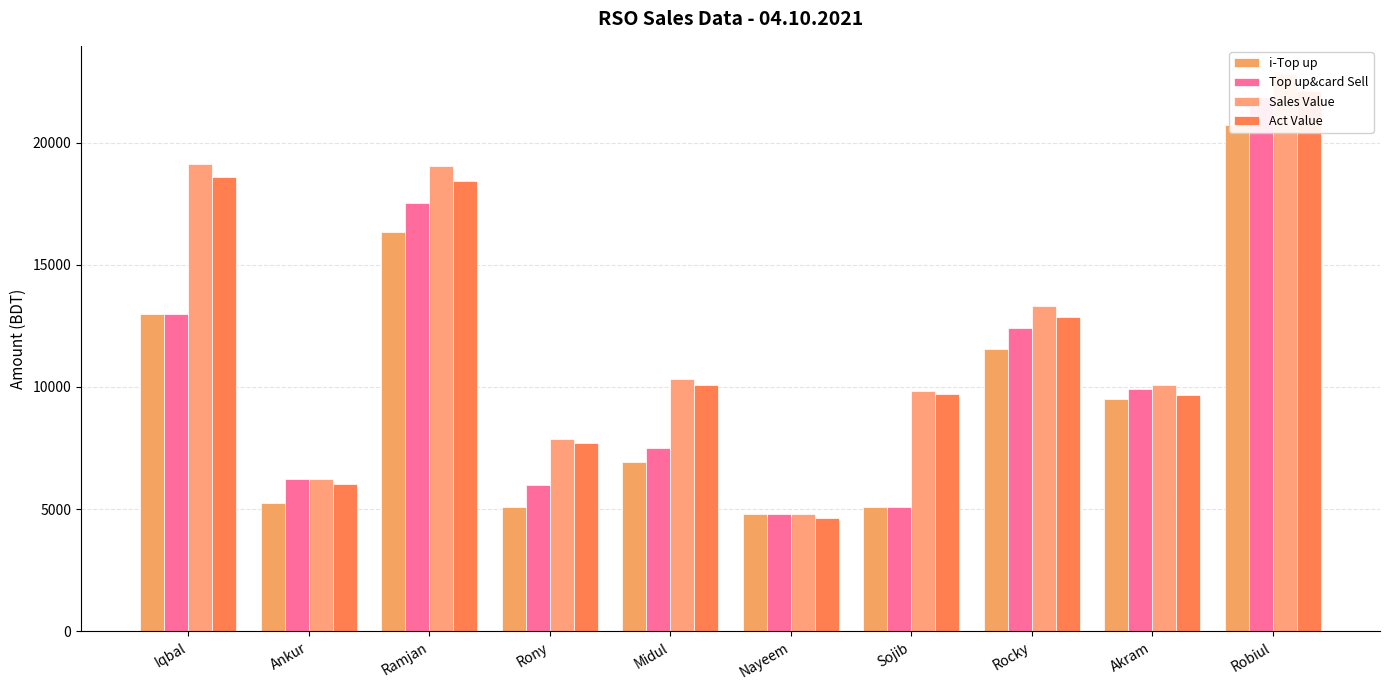

What is the minimum value for Top up&card Sell?

4806.0